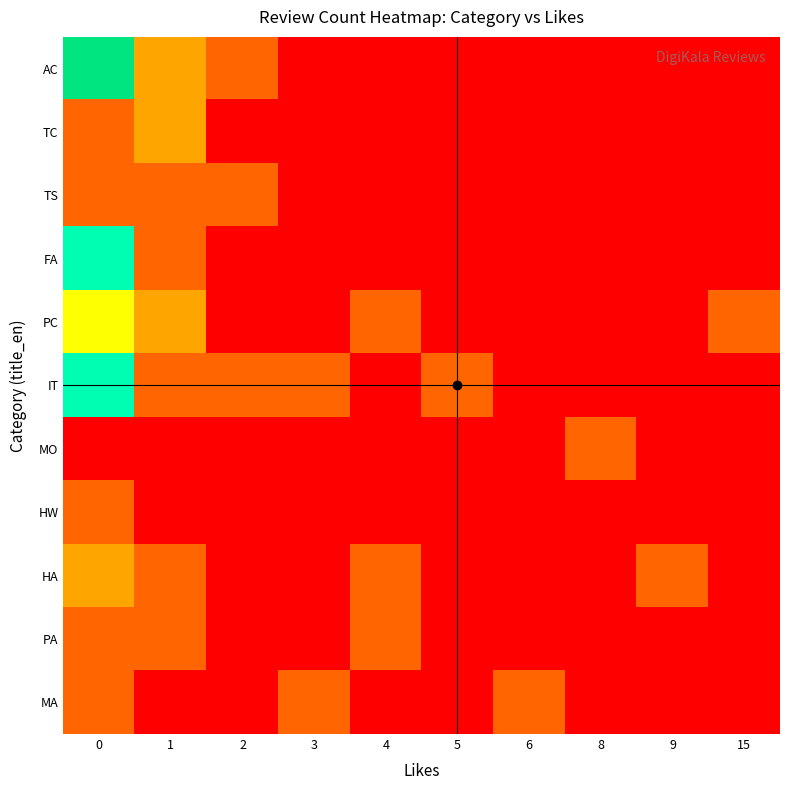

Rank the series by their maximum value, from lowest to highest.

TS, MO, HW, PA, MA, TC, HA, PC, FA, IT, AC